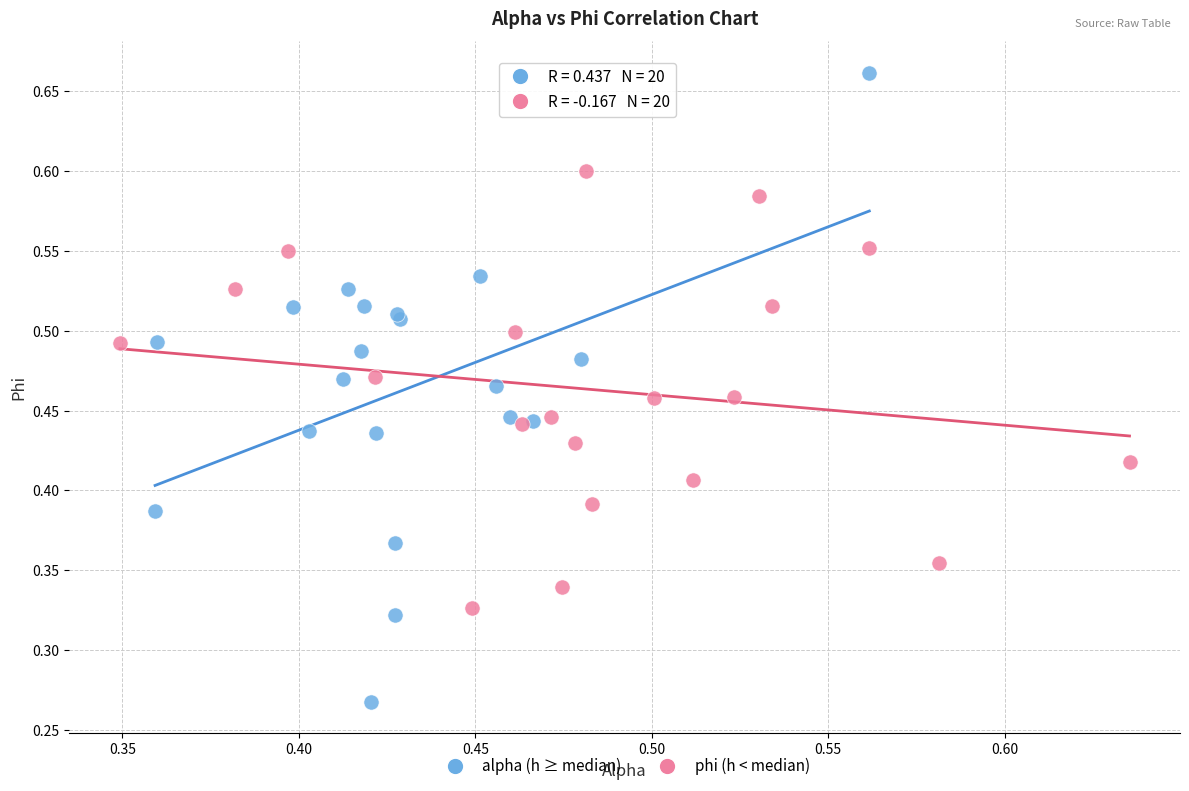

Which series has the widest spread of Y values?

alpha (h ≥ median)